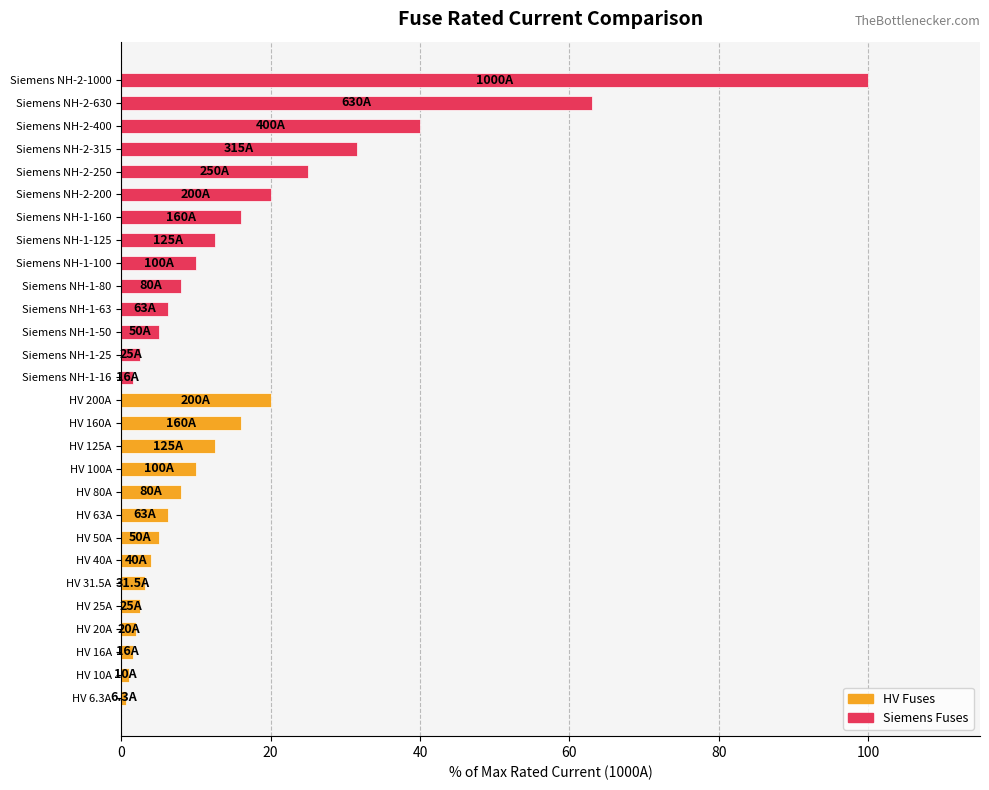

How many data points in HV Fuses are less than 5?

7